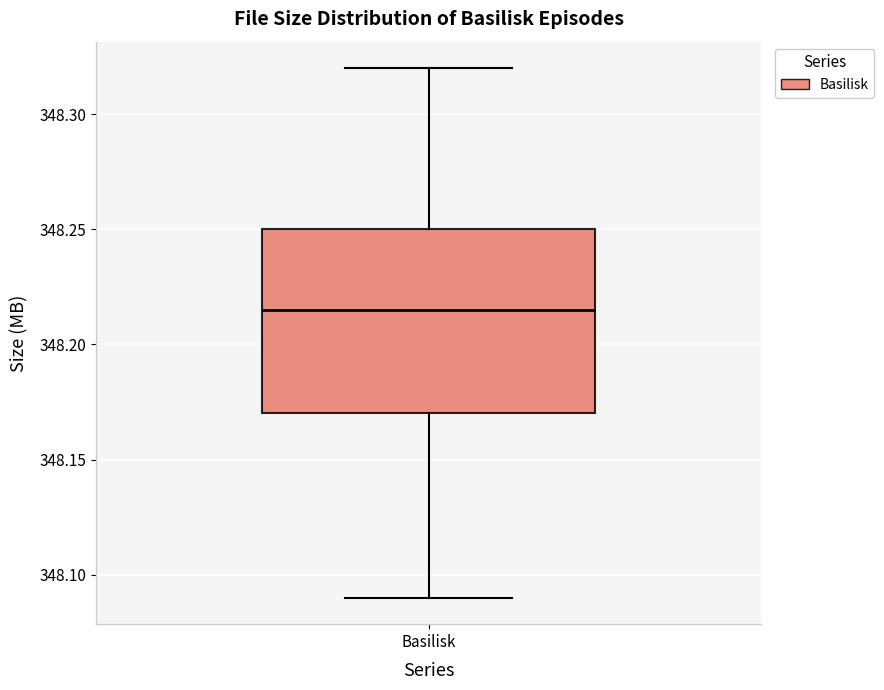

Transcribe this box plot: give where the median line is, the range the box spans, and where the two whiskers end, as read against the y-axis. The values are not printed on the chart, so give them approximately, as read against the axis.

median 348.215, box 348.170 to 348.250, whiskers 348.090 to 348.320